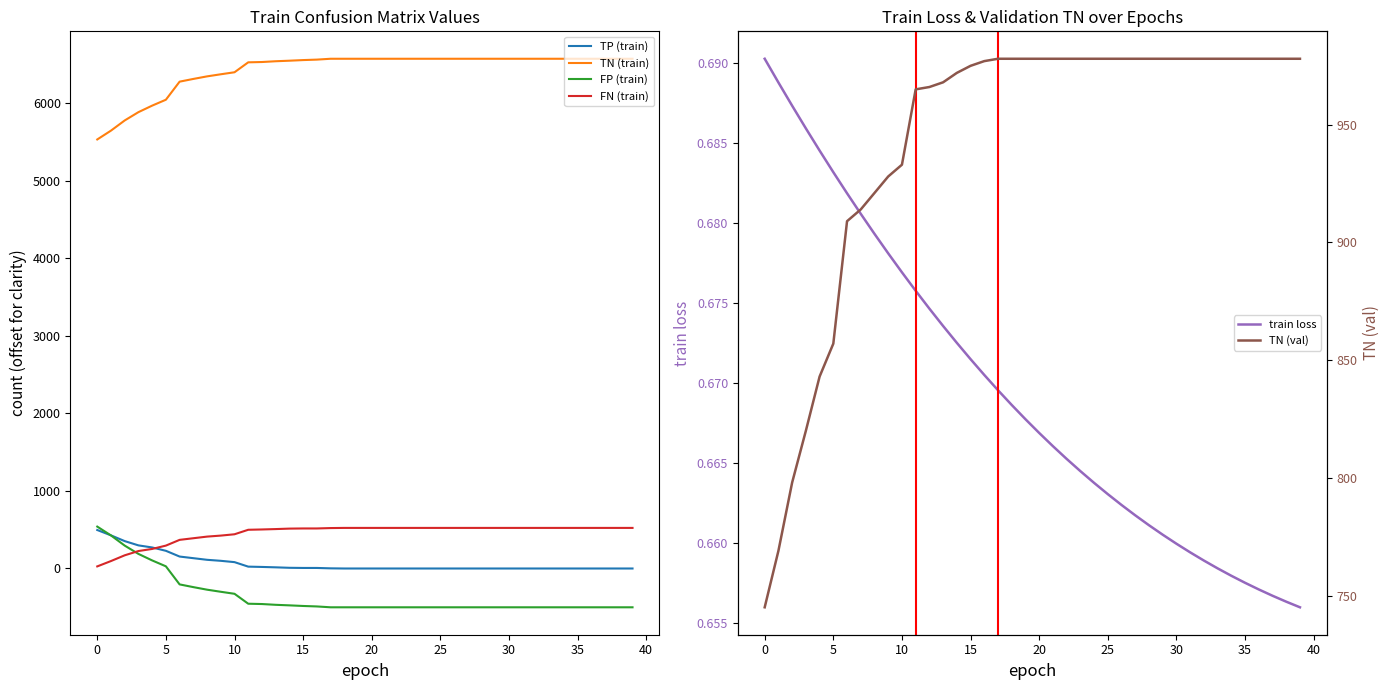

The value of FP (train) at 10 is -326. True or false?

True